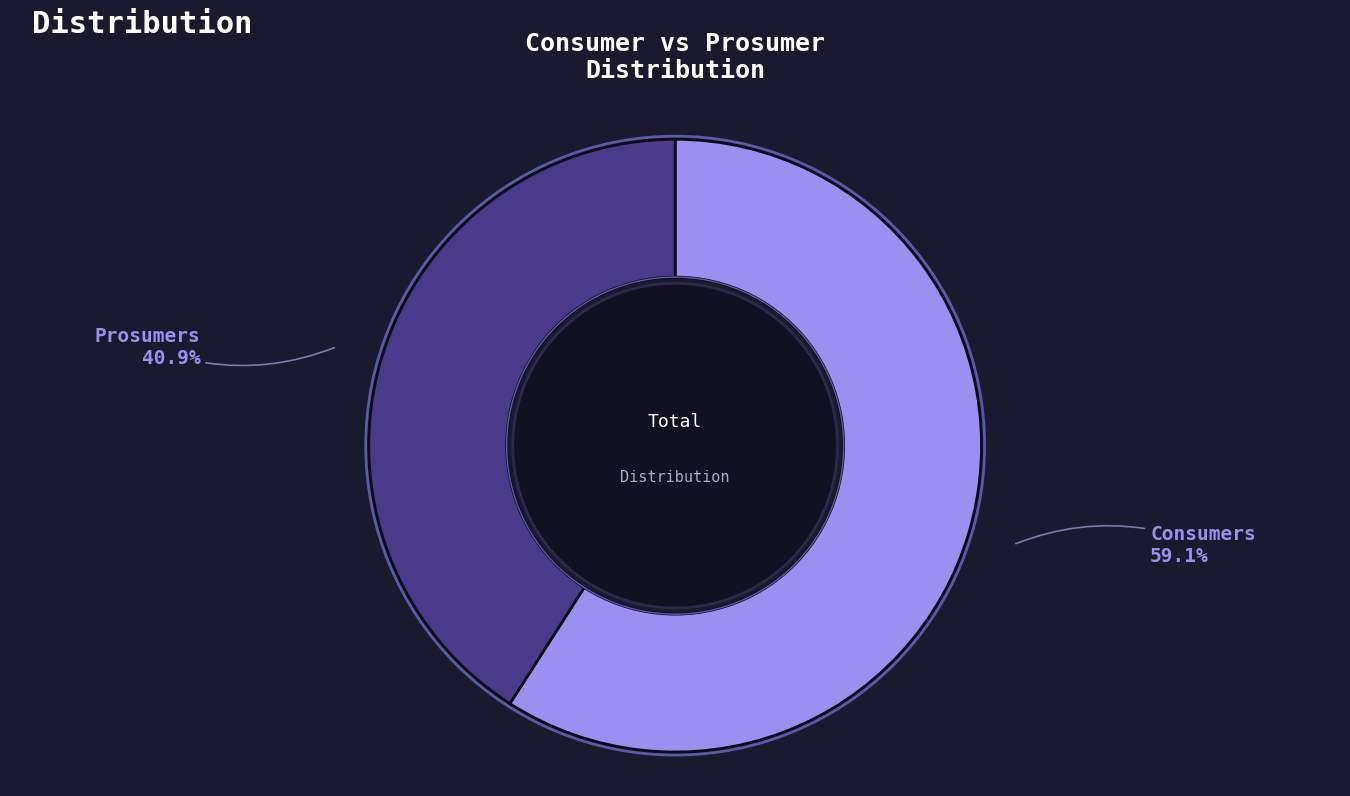

How many segments does this pie chart have?

2